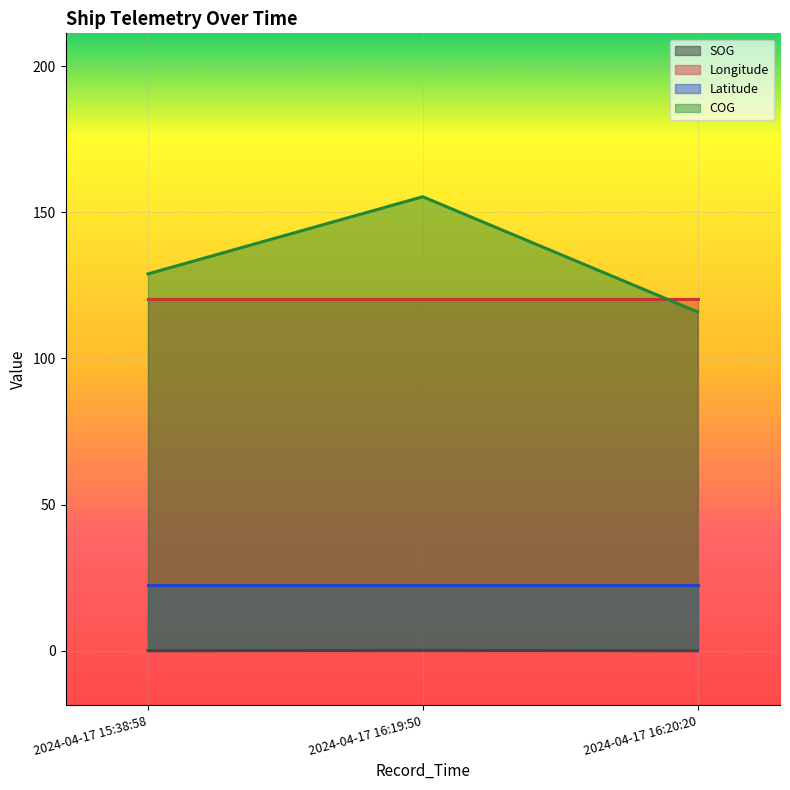

Rank the series by their maximum value, from highest to lowest.

COG, Longitude, Latitude, SOG